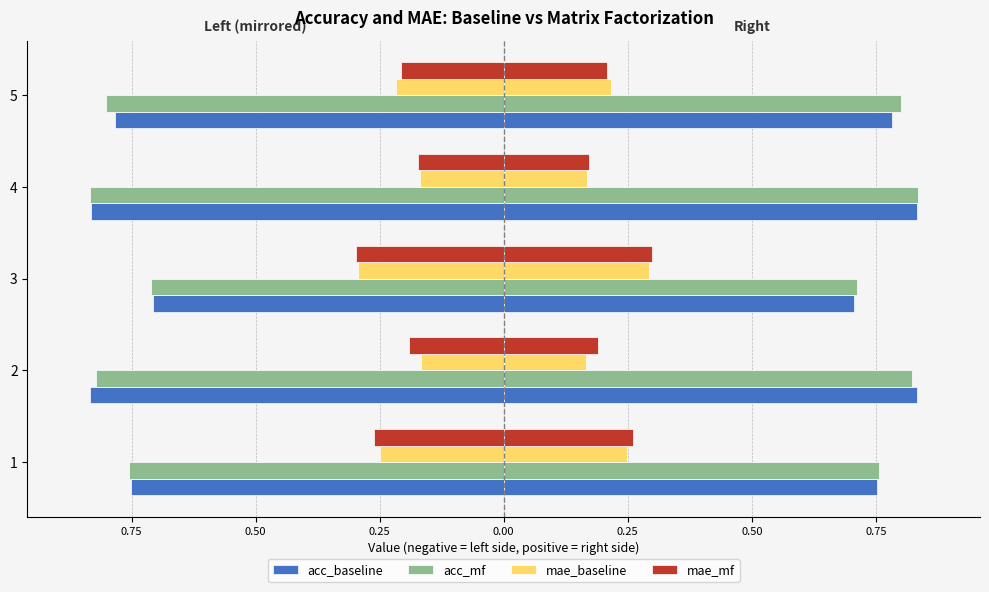

How many data points does each series have?

5